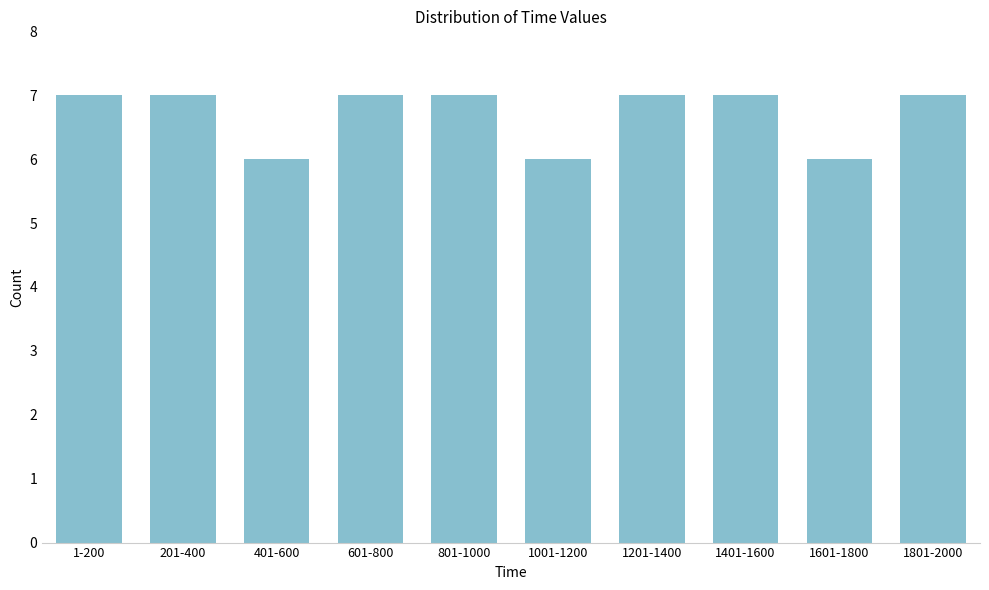

Reading right to left, list all the values displayed in this chart.

1801-2000=7	1601-1800=6	1401-1600=7	1201-1400=7	1001-1200=6	801-1000=7	601-800=7	401-600=6	201-400=7	1-200=7